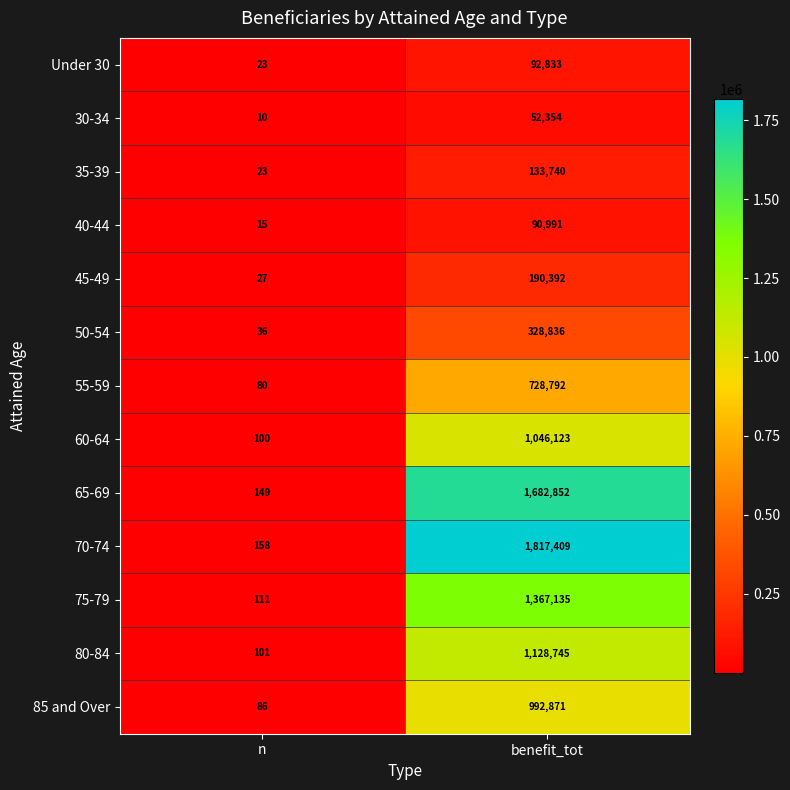

How many distinct data groups are displayed?

13